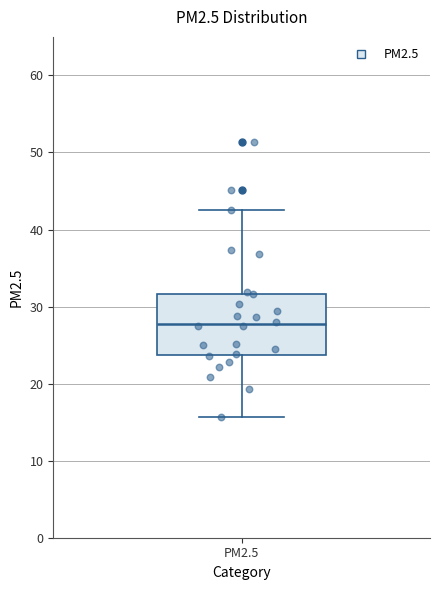

Transcribe this box plot: give where the median line is, the range the box spans, and where the two whiskers end, as read against the y-axis. The values are not printed on the chart, so give them approximately, as read against the axis.

median 28, box 24 to 32, whiskers 16 to 43